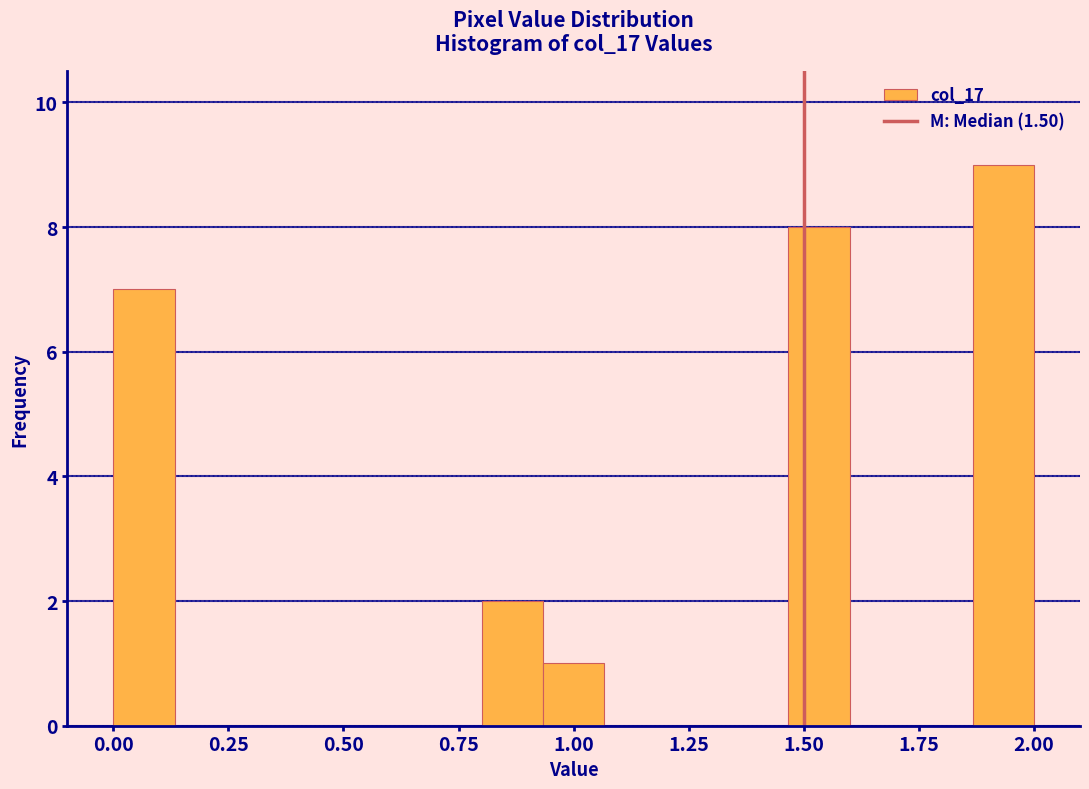

Read against the x-axis, roughly where is the centre of the tallest bar?

1.95